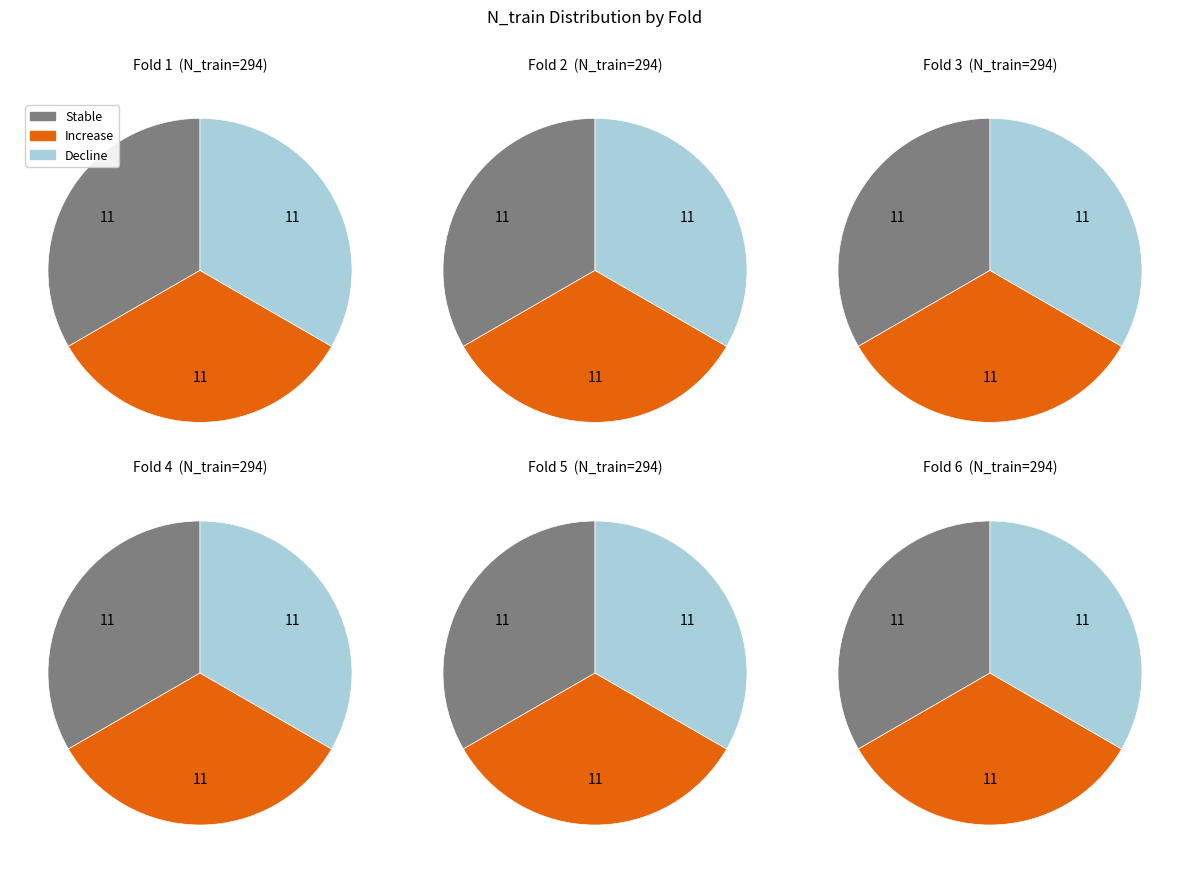

To the nearest percent, what is the combined percentage of 6 and 4?

20%